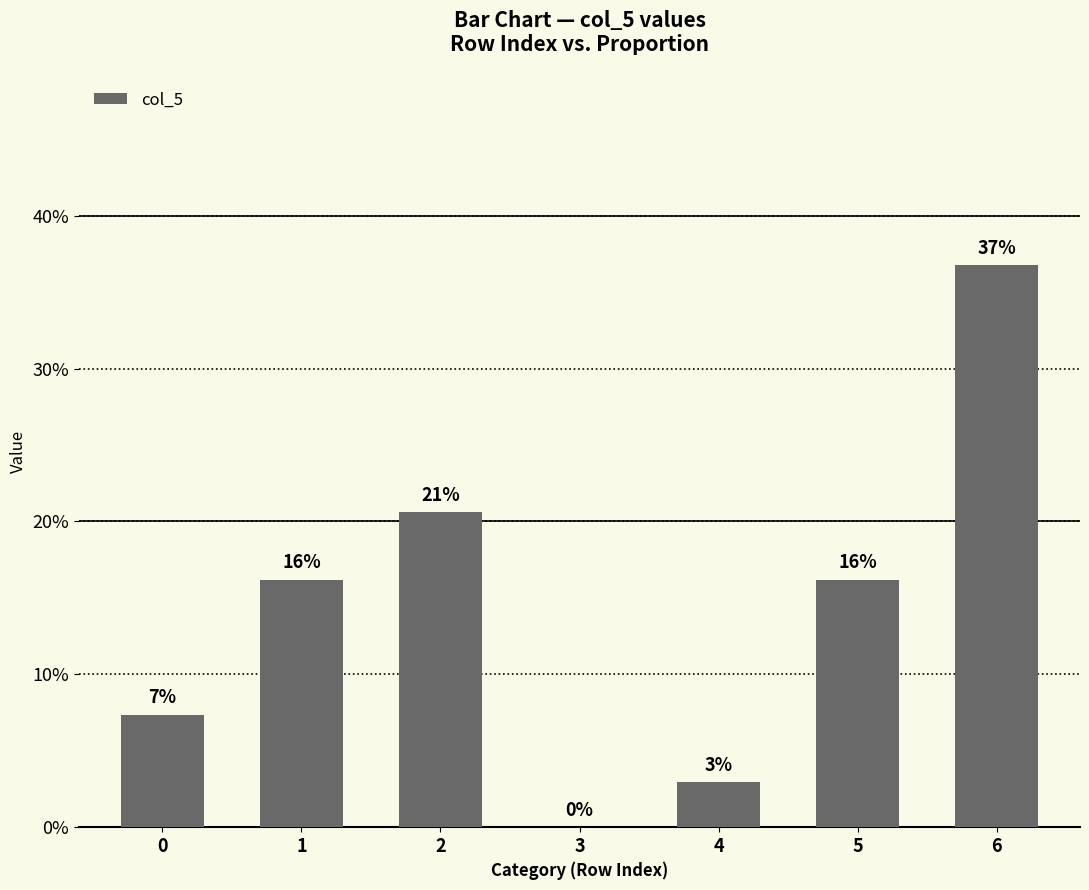

Is it true that the value at 1 is 0.2?

True